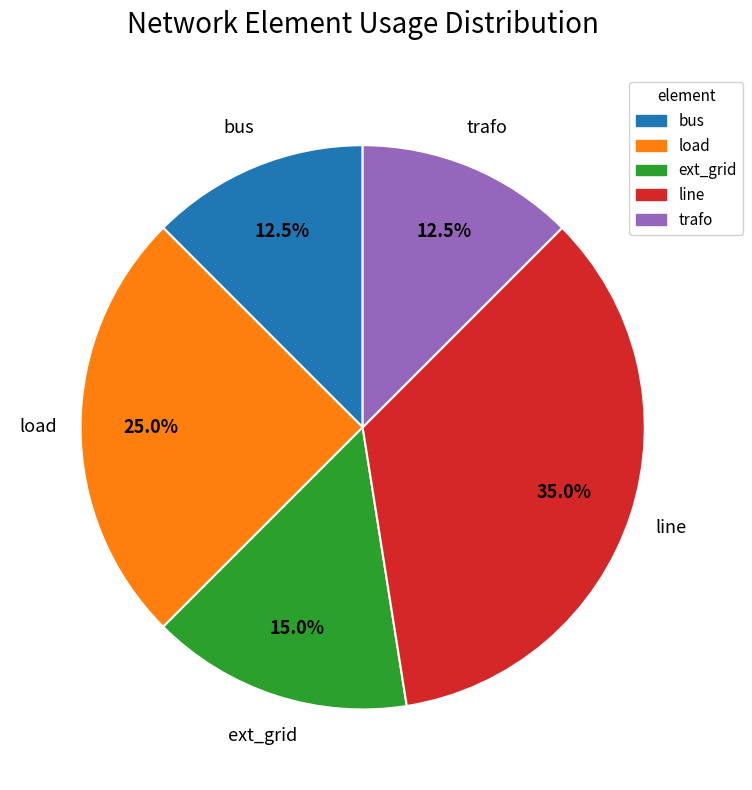

What percentage is the line slice, to the nearest percent?

35%